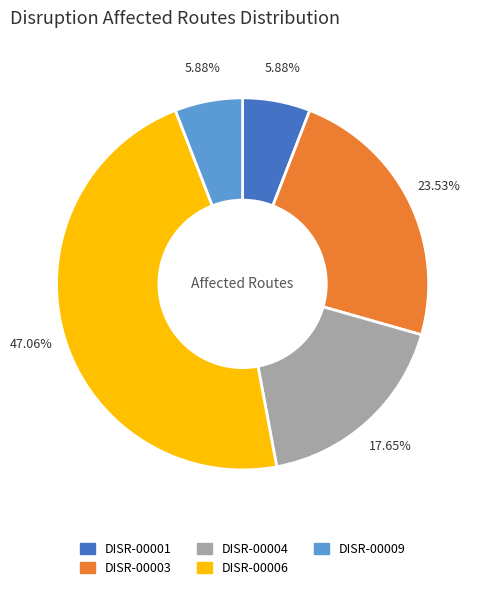

Combined, do DISR-00003 and DISR-00004 account for over 50%?

No